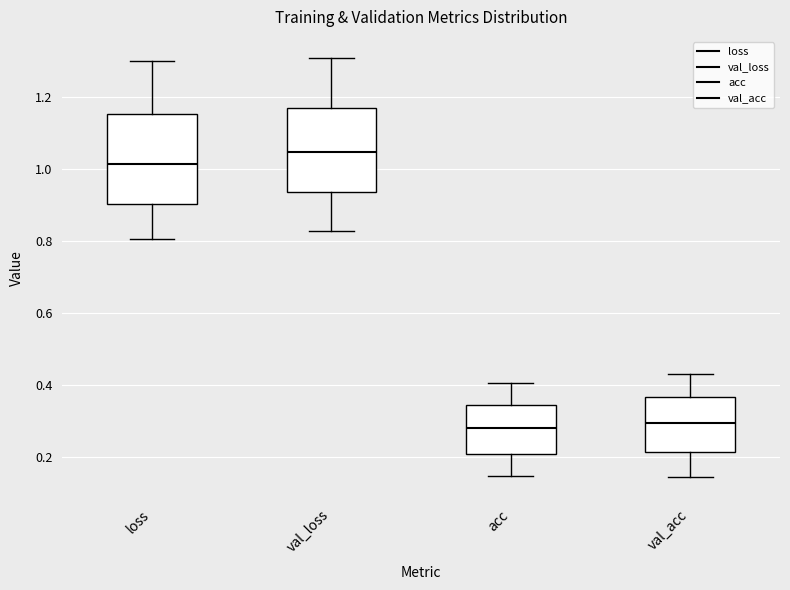

Reading left to right, read every box against the y-axis: the position of its median line, the range the box covers, and the ends of its whiskers. The values are not printed on the chart, so give them approximately, as read against the axis.

loss: median 1.02, box 0.90 to 1.16, whiskers 0.80 to 1.30
val_loss: median 1.04, box 0.94 to 1.16, whiskers 0.82 to 1.30
acc: median 0.28, box 0.20 to 0.34, whiskers 0.14 to 0.40
val_acc: median 0.30, box 0.22 to 0.36, whiskers 0.14 to 0.42